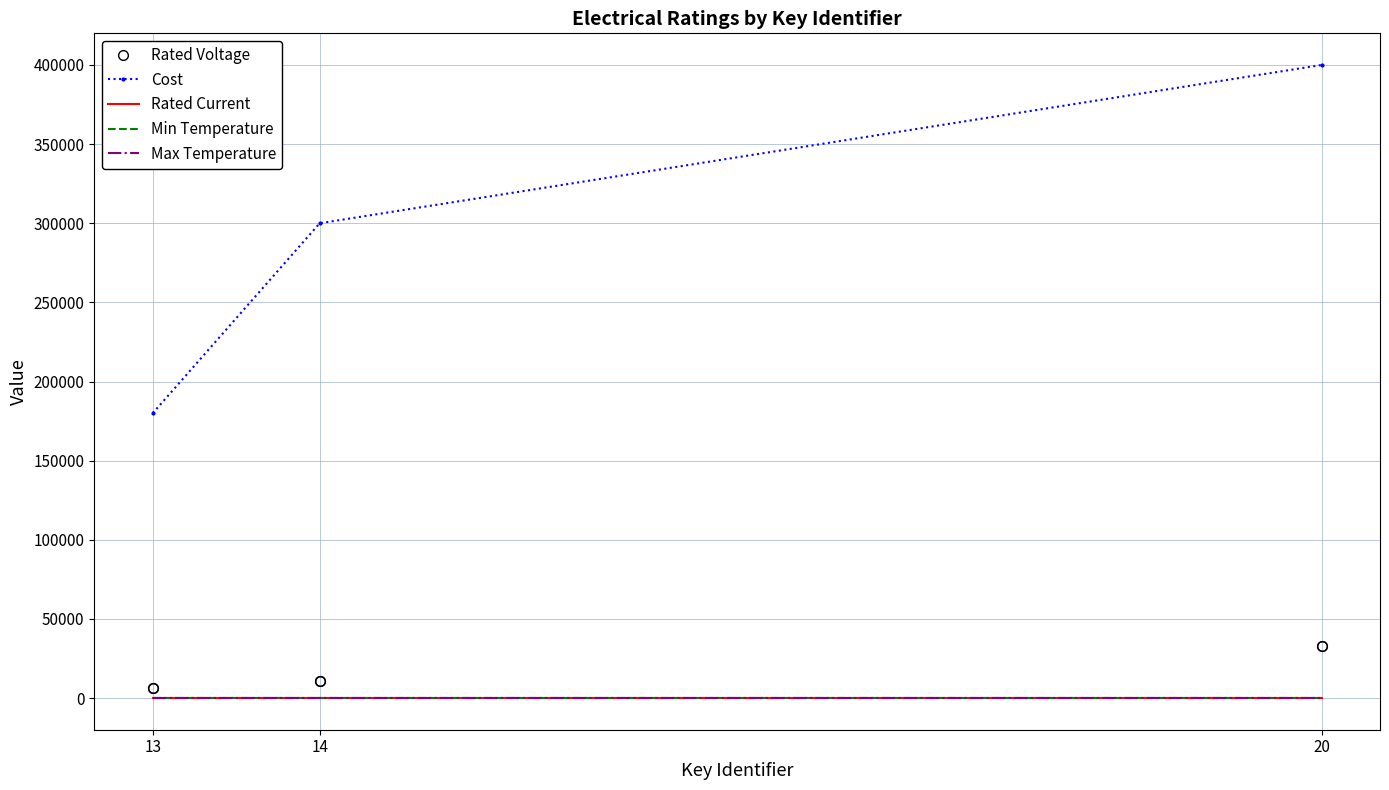

Count the Cost values in the range 180000 to 400000.

3